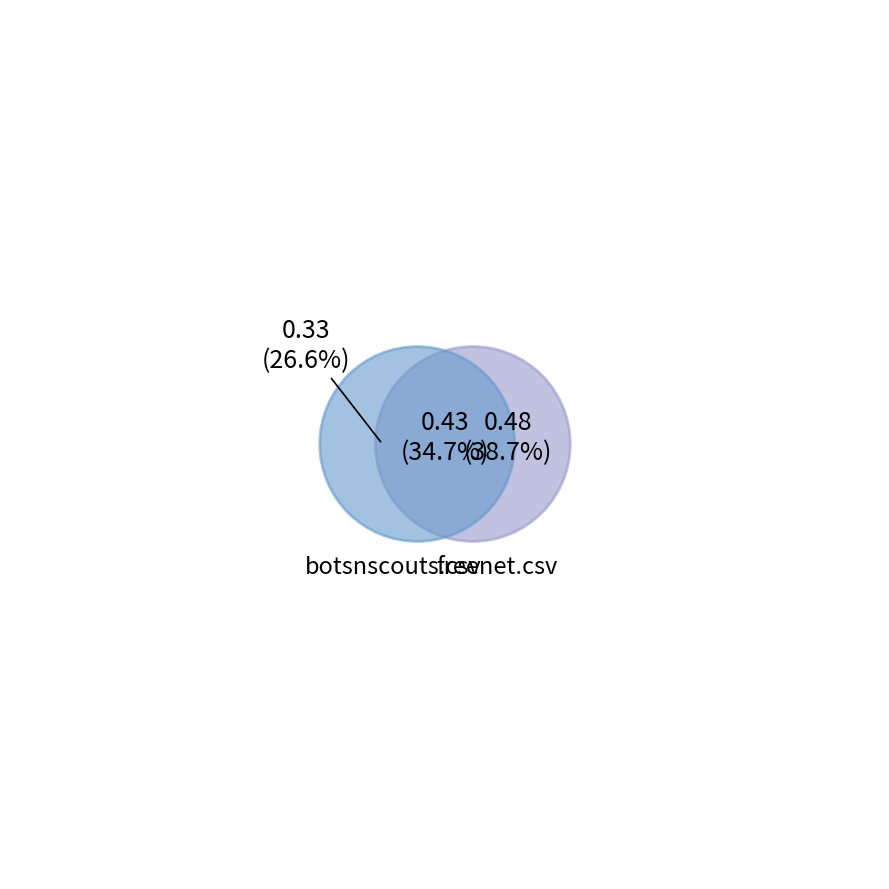

Is it true that botsnscouts.csv is 29% of the pie?

False